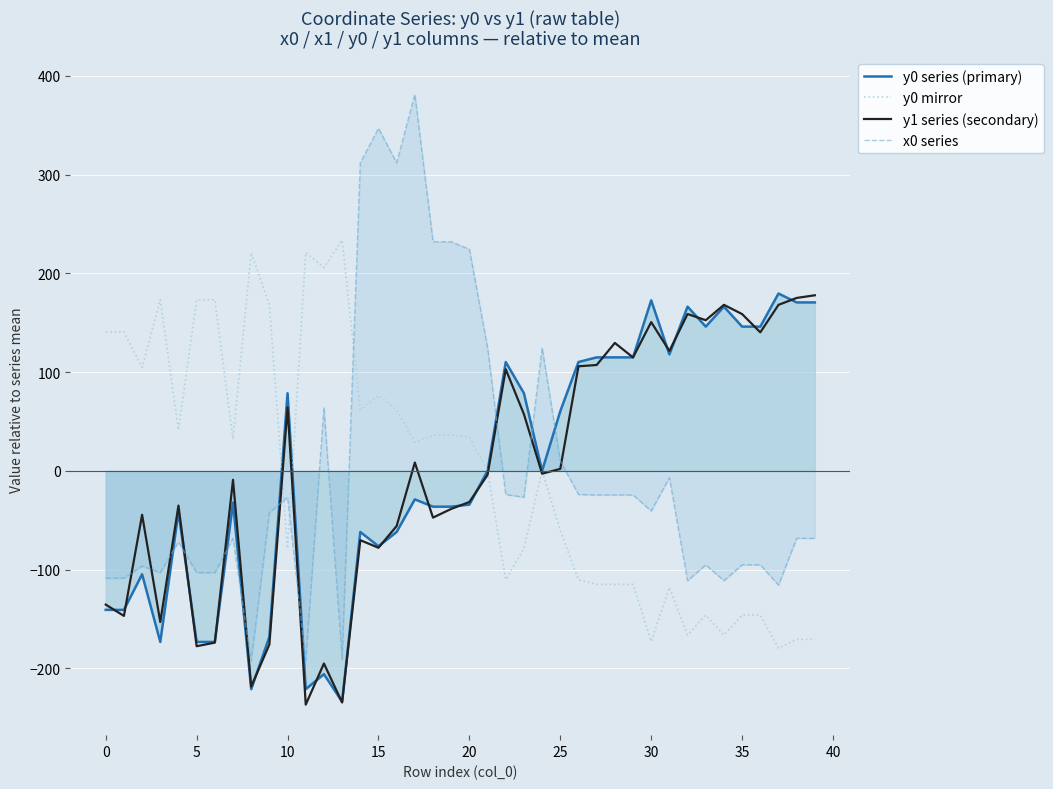

Which series ends up on top after the final intersection of y1 series (secondary) and y0 mirror?

y1 series (secondary)